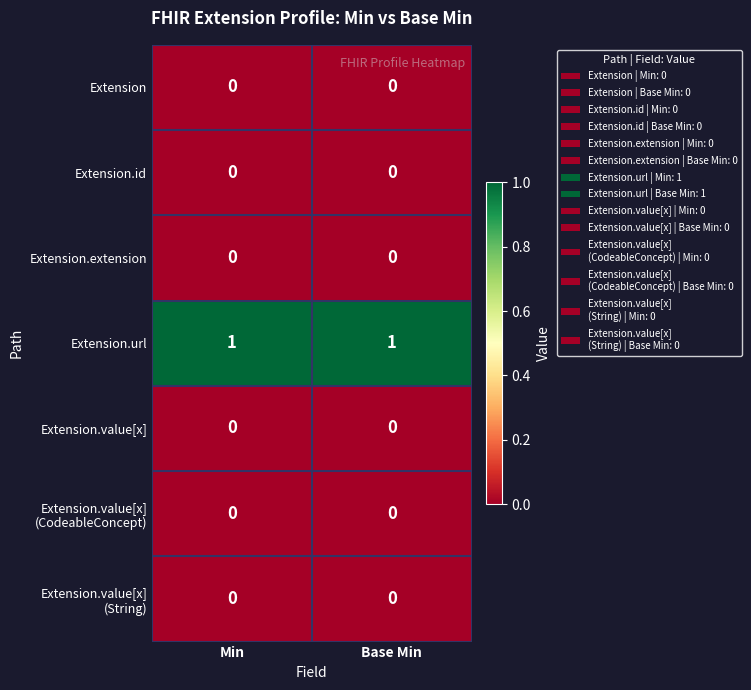

What is the difference between the highest and lowest values at Min?

1